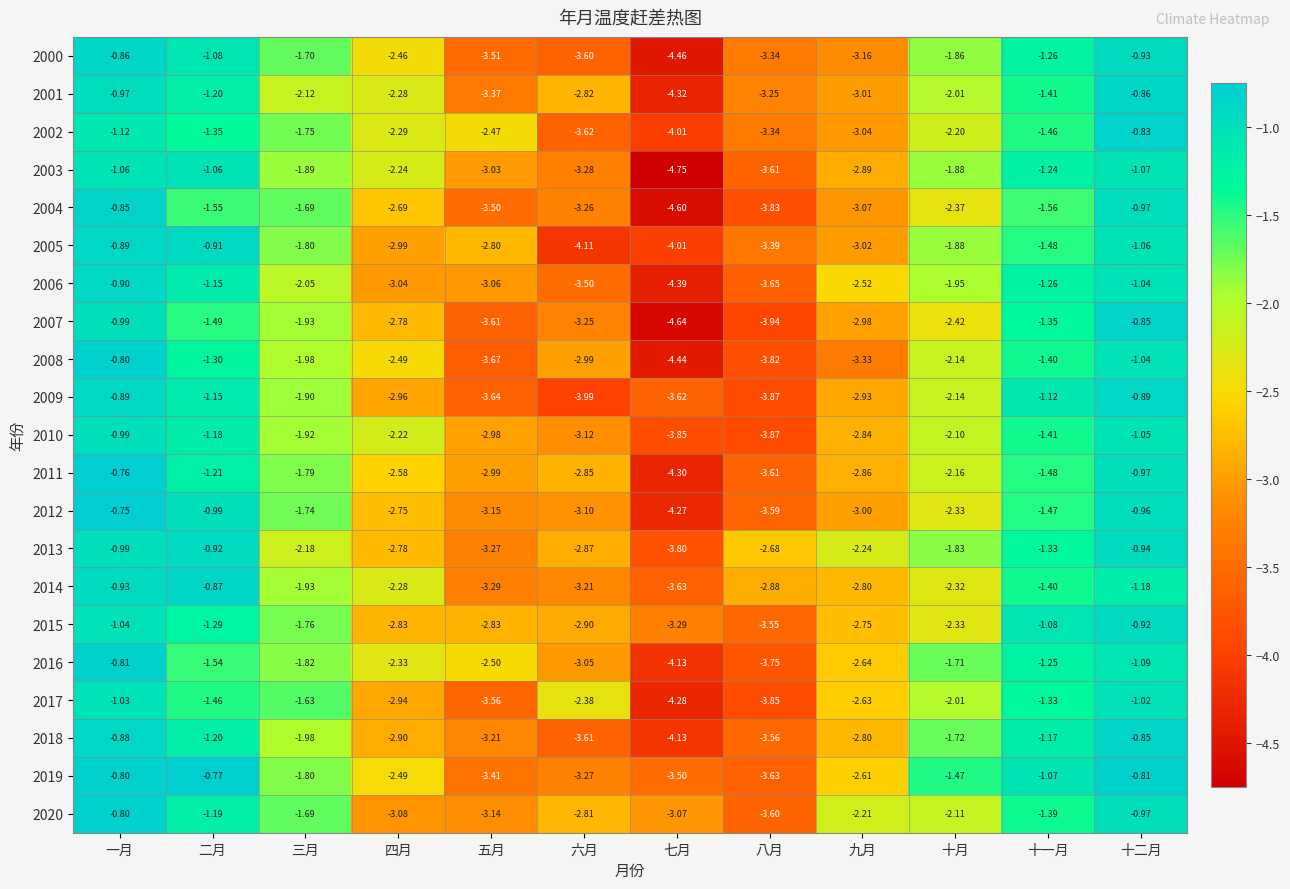

At which category is the sum across all series the highest?

一月